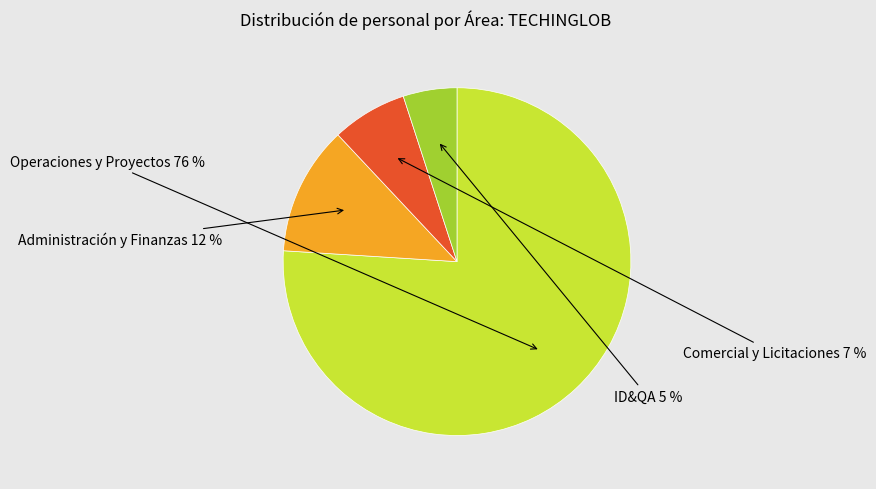

To the nearest percent, what is the difference between the largest and smallest slice percentages?

71%